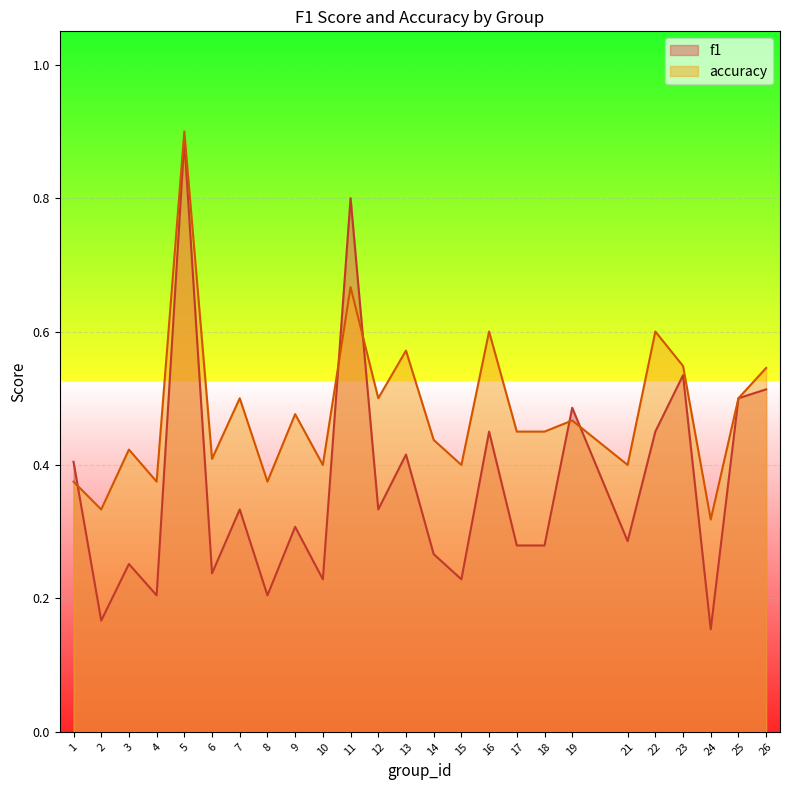

Where is the first local minimum for accuracy?

2